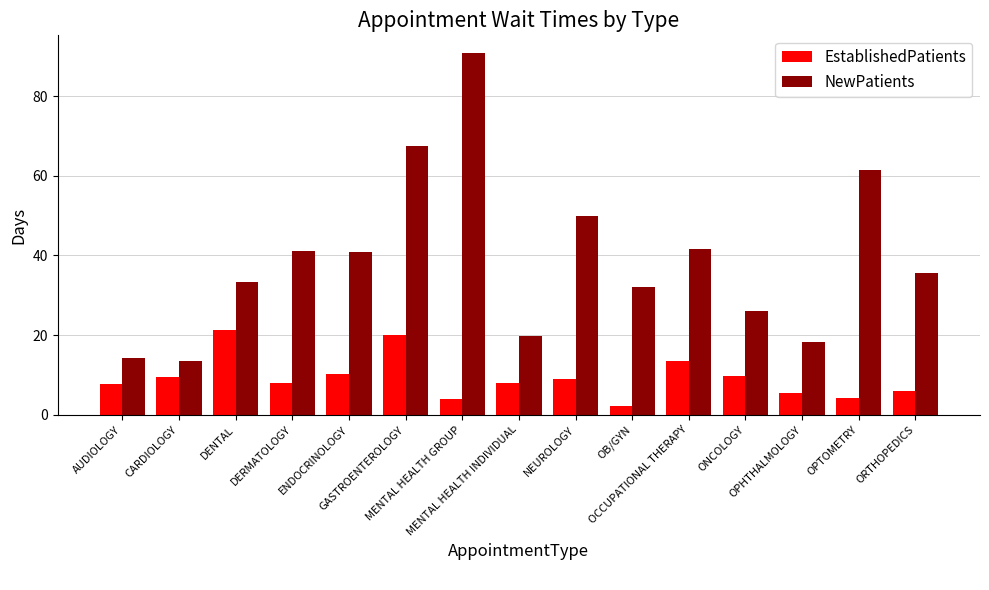

What value does the EstablishedPatients series have at GASTROENTEROLOGY?

20.1